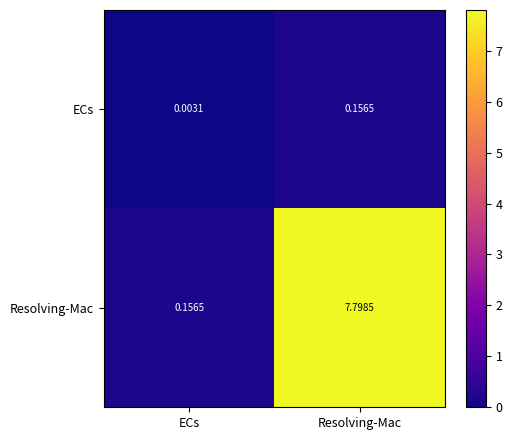

At ECs, list the series in order from smallest to largest.

ECs, Resolving-Mac